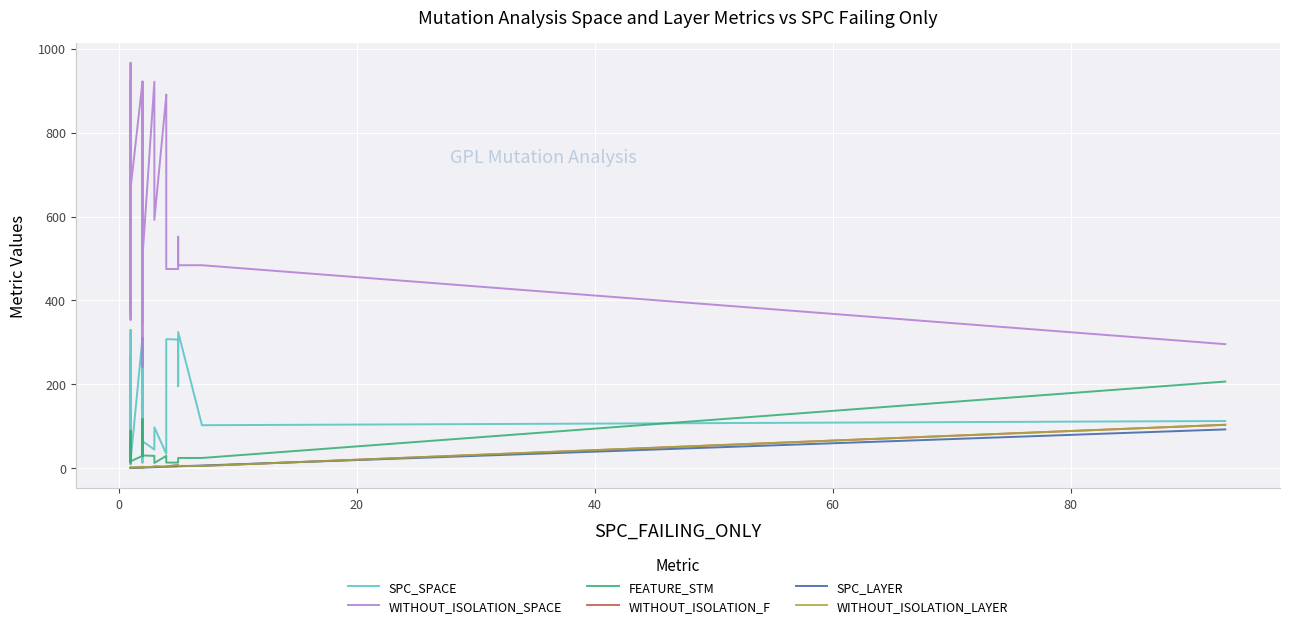

Is this an area chart (filled region under the line)?

No